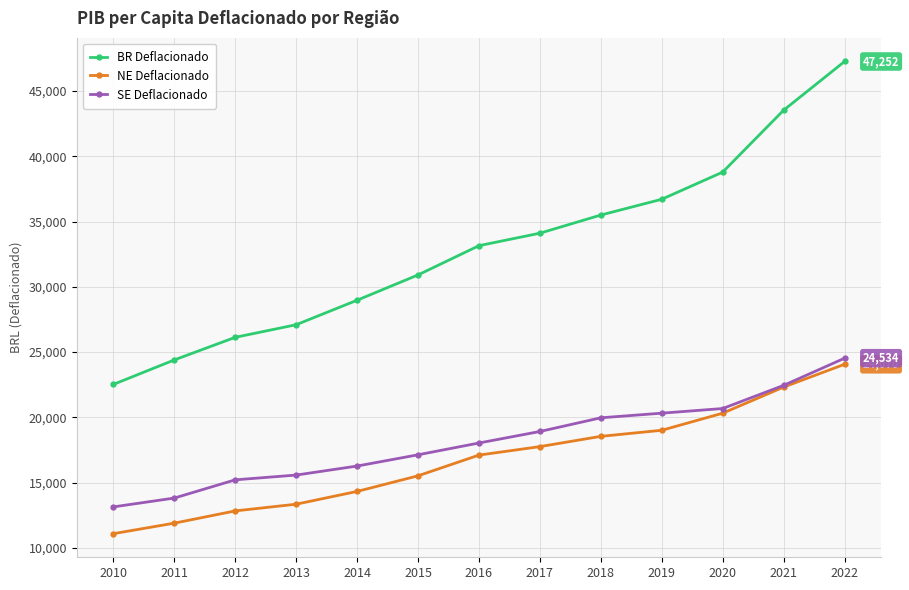

At 2018, list the series in order from largest to smallest.

BR Deflacionado, SE Deflacionado, NE Deflacionado